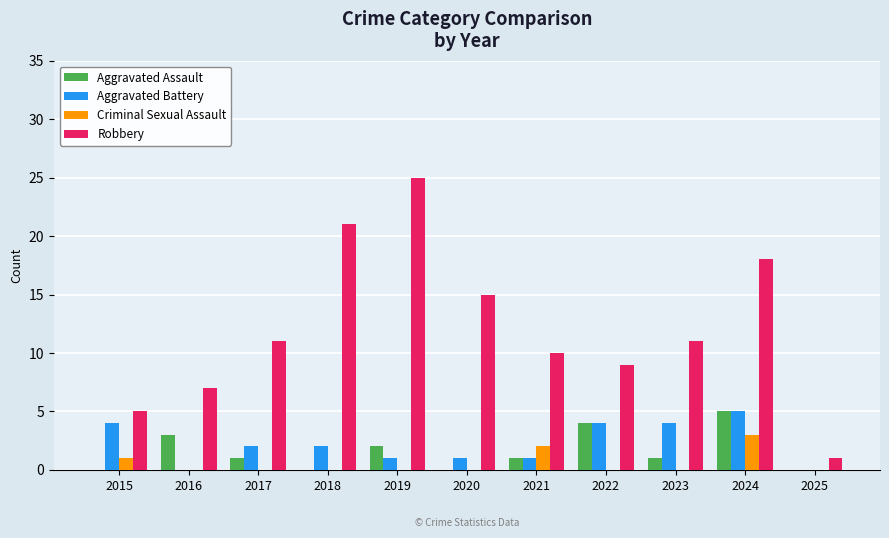

What value does the Robbery series have at 2023?

11